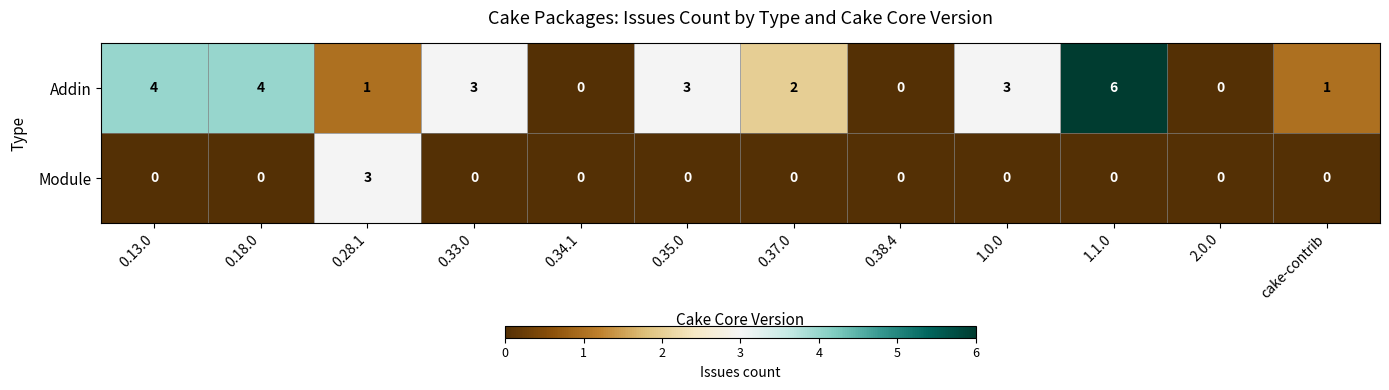

How many series are shown in this chart?

2